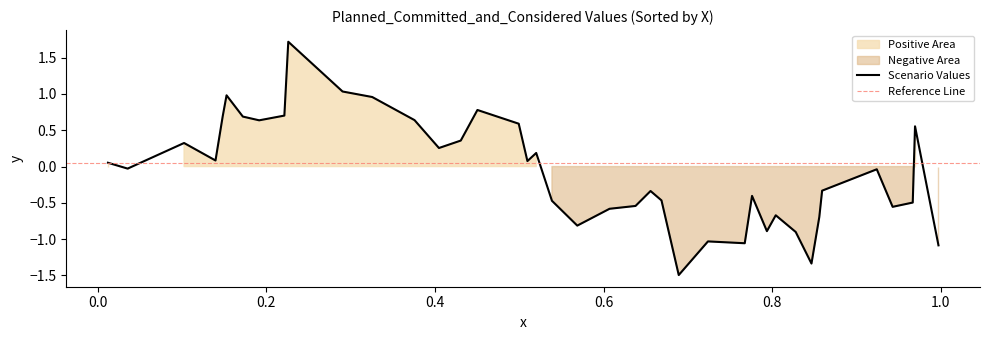

True or false: x has more than 0 interior local peaks.

True